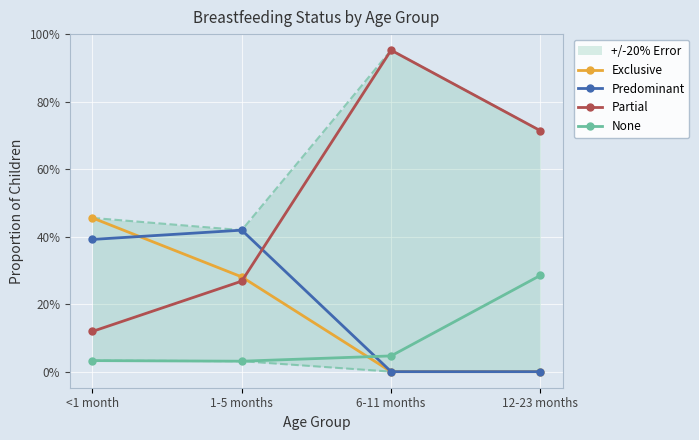

Which series changed the most between 1-5 months and 12-23 months?

Partial